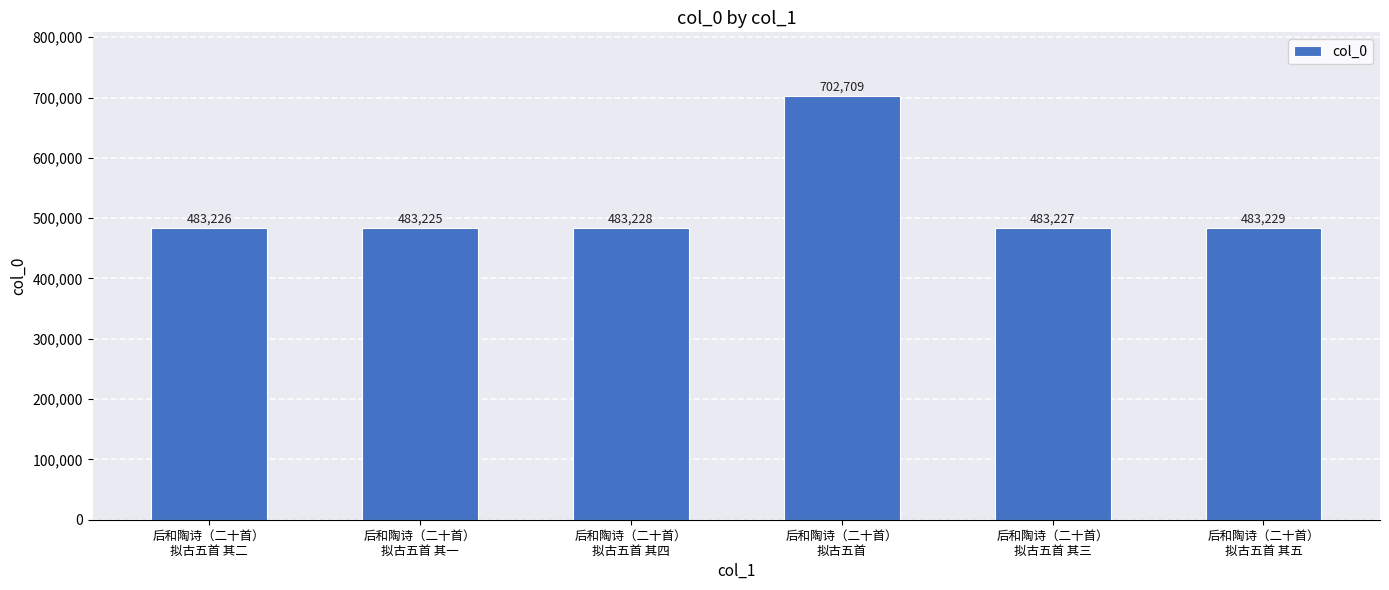

What is the difference between the maximum and second lowest values?

219483